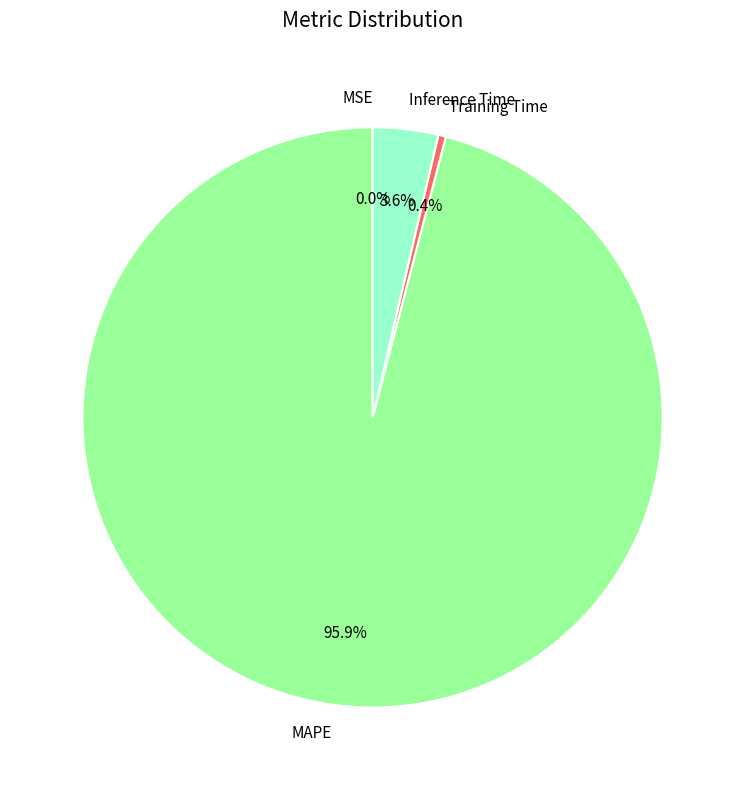

Between Training Time and Inference Time, which is larger?

Inference Time